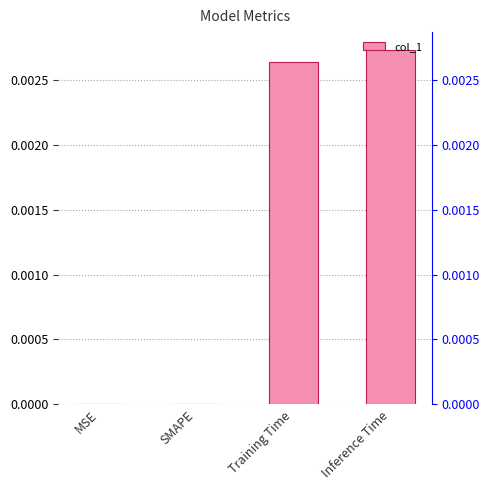

Does the chart contain stacked bars?

No